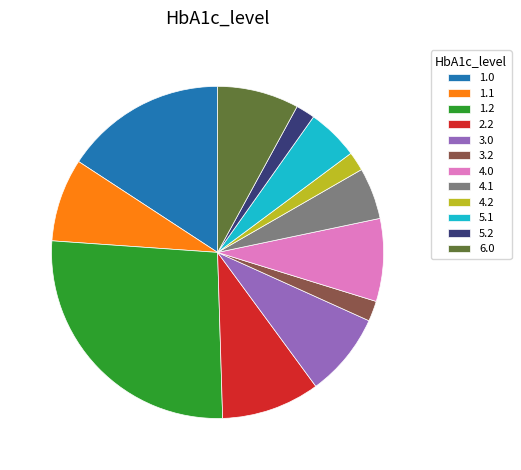

Is there a majority slice in this chart?

No